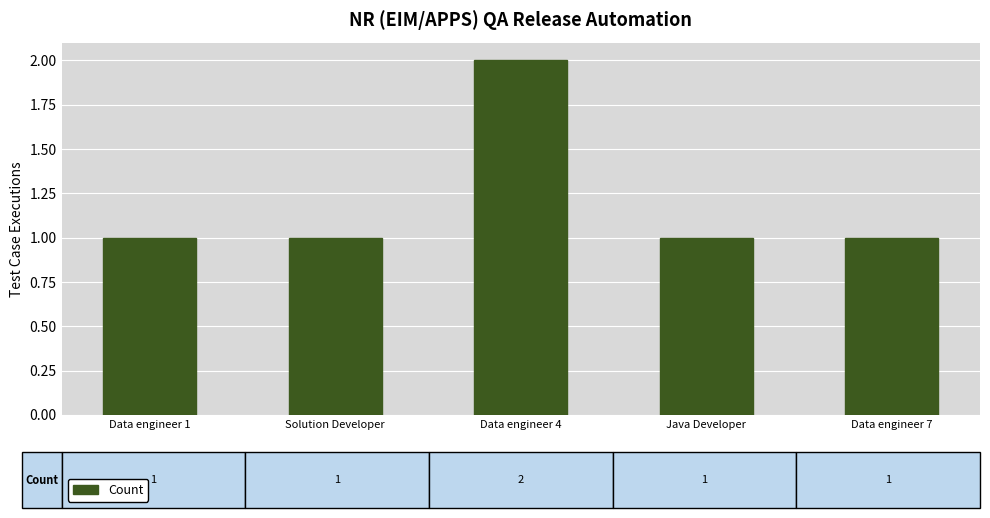

What is the ratio of the value at Data engineer 1 to the value at Data engineer 4?

0.5